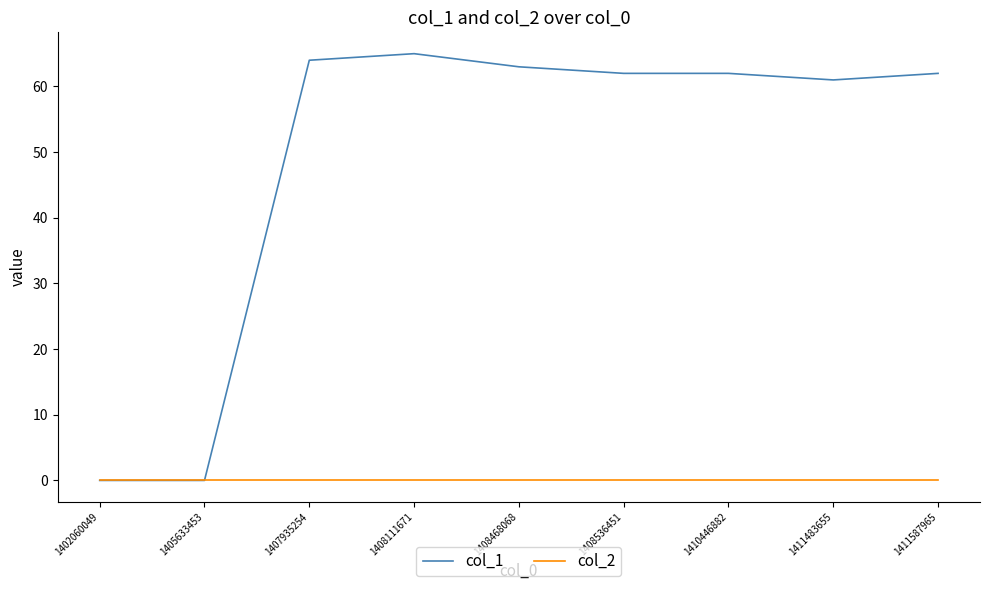

Does the chart have visible grid lines?

No